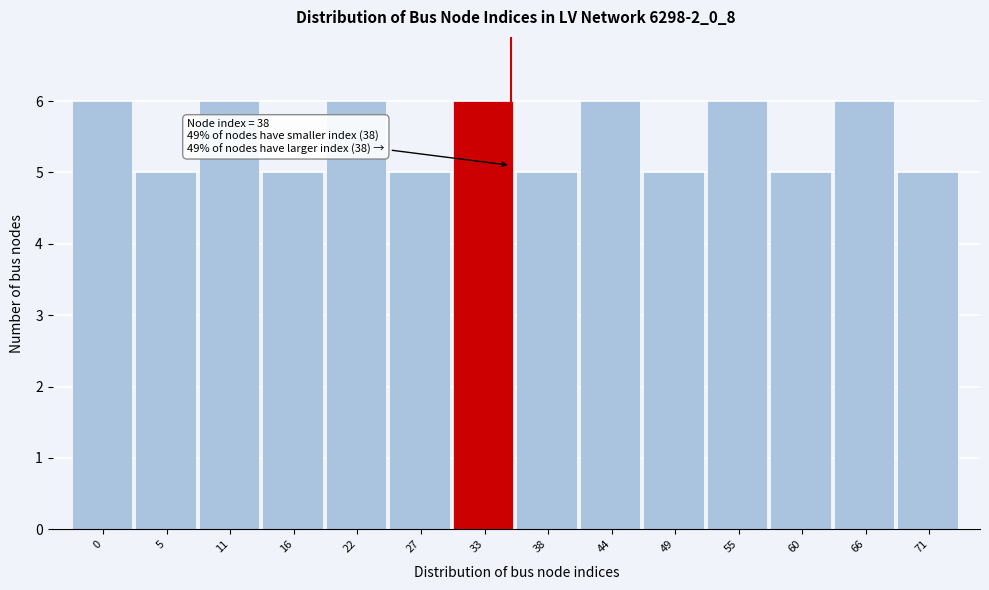

Reading right to left, what are all the values shown in this chart?

5	6	5	6	5	6	5	6	5	6	5	6	5	6